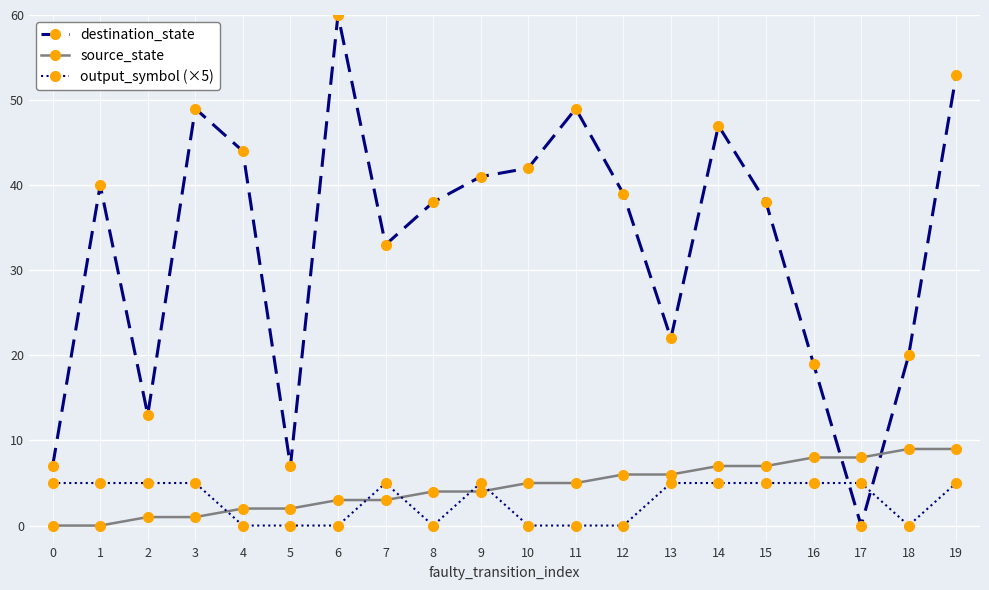

What is the maximum value for output_symbol (×5)?

5